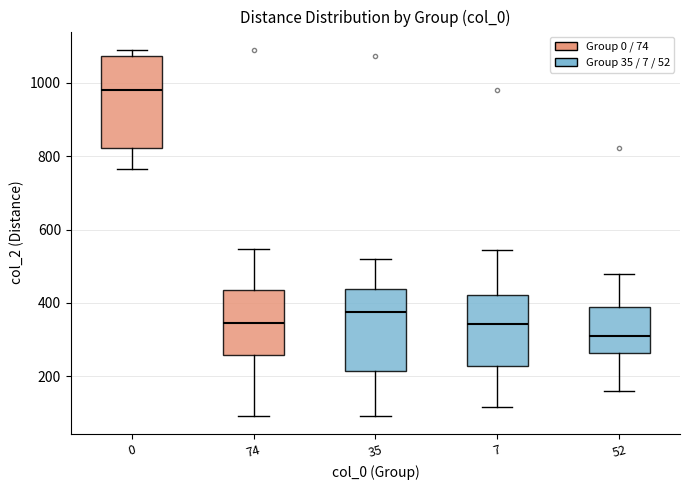

Which box has the lowest median line?

52